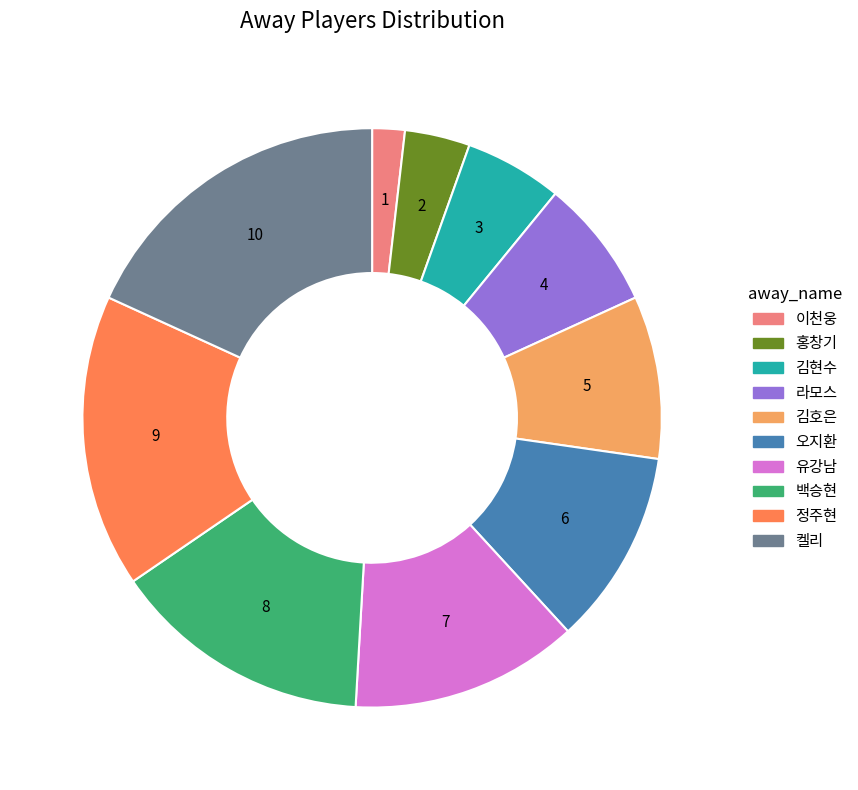

Does 켈리 represent more than half of the total?

No